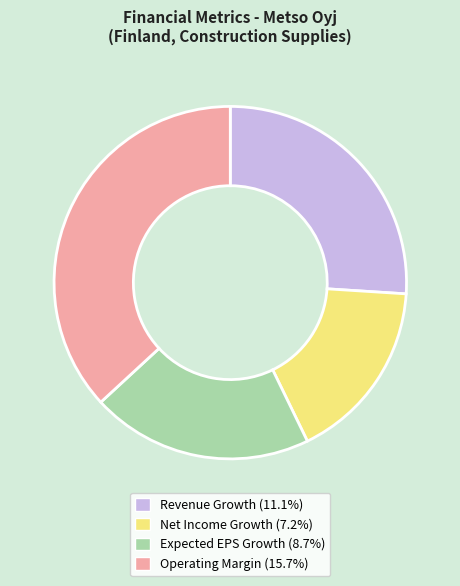

How many slices are in this pie chart?

4